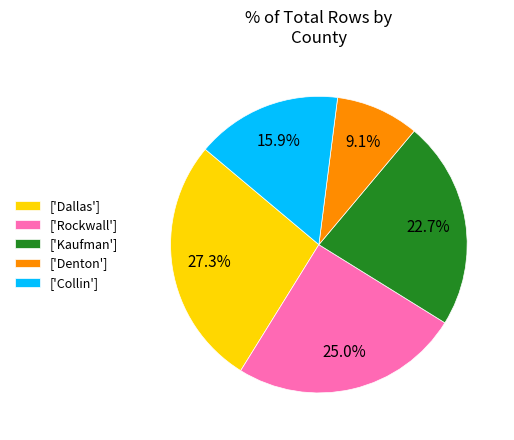

Rank the categories by value from highest to lowest.

['Dallas'], ['Rockwall'], ['Kaufman'], ['Collin'], ['Denton']